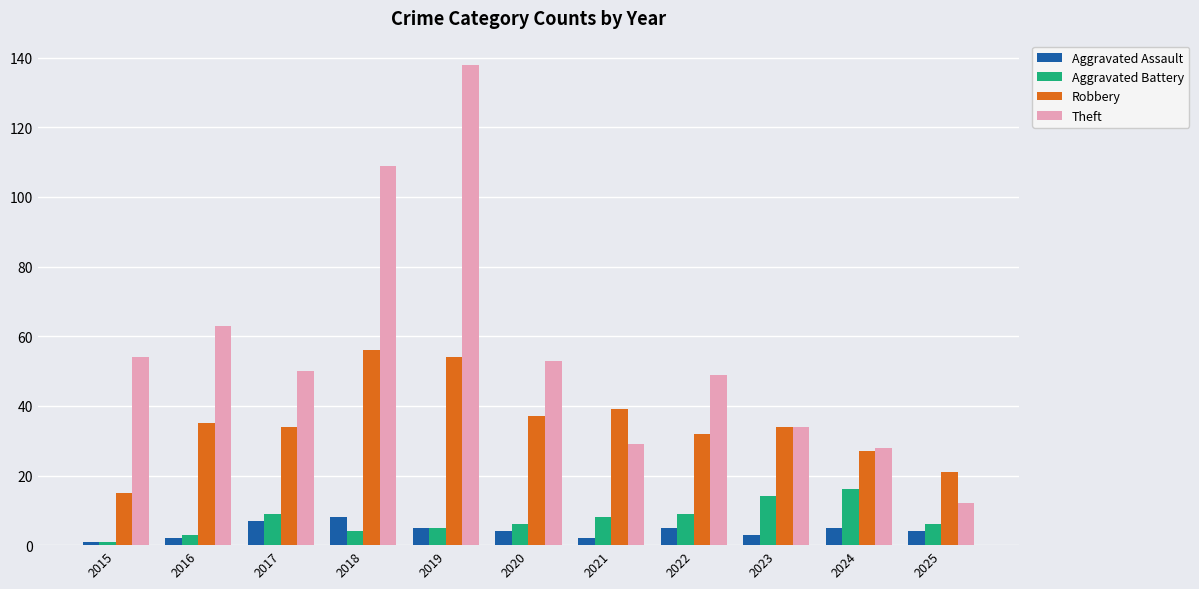

How many data points does each series have?

11